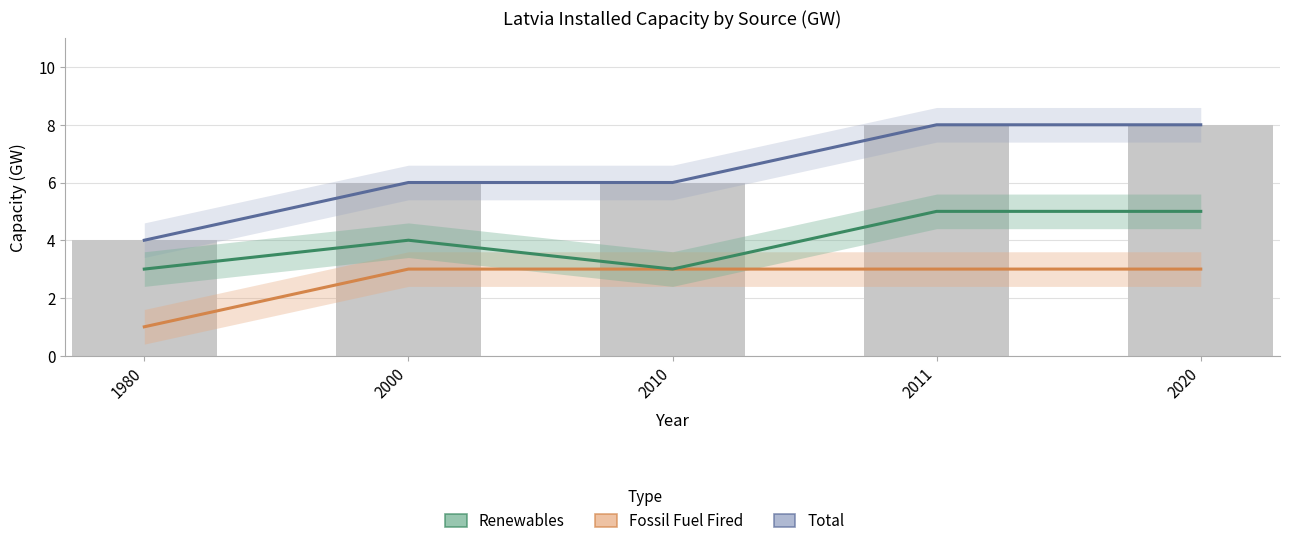

At which category is the sum across all series the highest?

2011